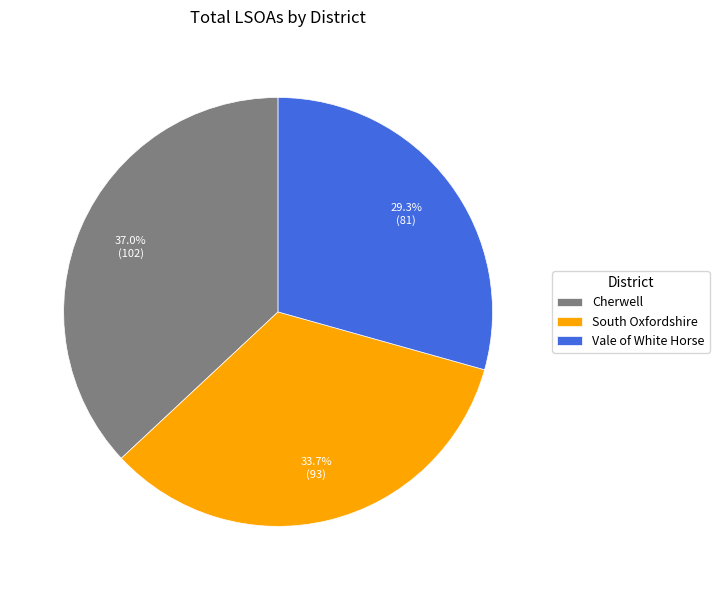

Which slice is the smallest?

Vale of White Horse